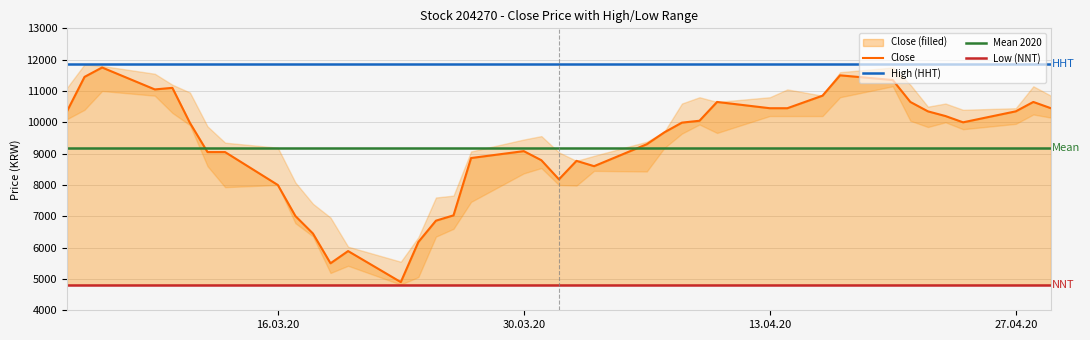

Reading right to left, what are all the values shown in this chart?

Close: 39=10450	38=10650	37=10350	36=10000	35=10200	34=10350	33=10650	32=11350	31=11500	30=10850	29=10450	28=10450	27=10650	26=10050	25=9990	24=9680	23=9300	22=8600	21=8770	20=8180	19=8790	18=9080	17=8860	16=7030	15=6860	14=6180	13=4900	12=5890	11=5500	10=6450	9=7010	8=8000	7=9050	6=9050	5=9980	4=11100	3=11050	2=11750	1=11450	0=10350
High: 39=10850	38=11150	37=10450	36=10400	35=10600	34=10500	33=11200	32=11750	31=11600	30=10850	29=11050	28=10800	27=10650	26=10800	25=10600	24=9700	23=9380	22=8930	21=8770	20=9040	19=9560	18=9450	17=9070	16=7660	15=7600	14=6330	13=5550	12=6030	11=6960	10=7400	9=8080	8=9190	7=9350	6=9870	5=10950	4=11200	3=11550	2=11800	1=11850	0=11100
Low: 39=10150	38=10250	37=9950	36=9780	35=10000	34=9850	33=10050	32=11150	31=10800	30=10200	29=10200	28=10200	27=9660	26=9930	25=9640	24=9180	23=8430	22=8450	21=7980	20=8000	19=8540	18=8370	17=7460	16=6600	15=6350	14=5060	13=4820	12=5420	11=5190	10=6360	9=6780	8=8000	7=7930	6=8600	5=9910	4=10300	3=10850	2=11000	1=10400	0=10100